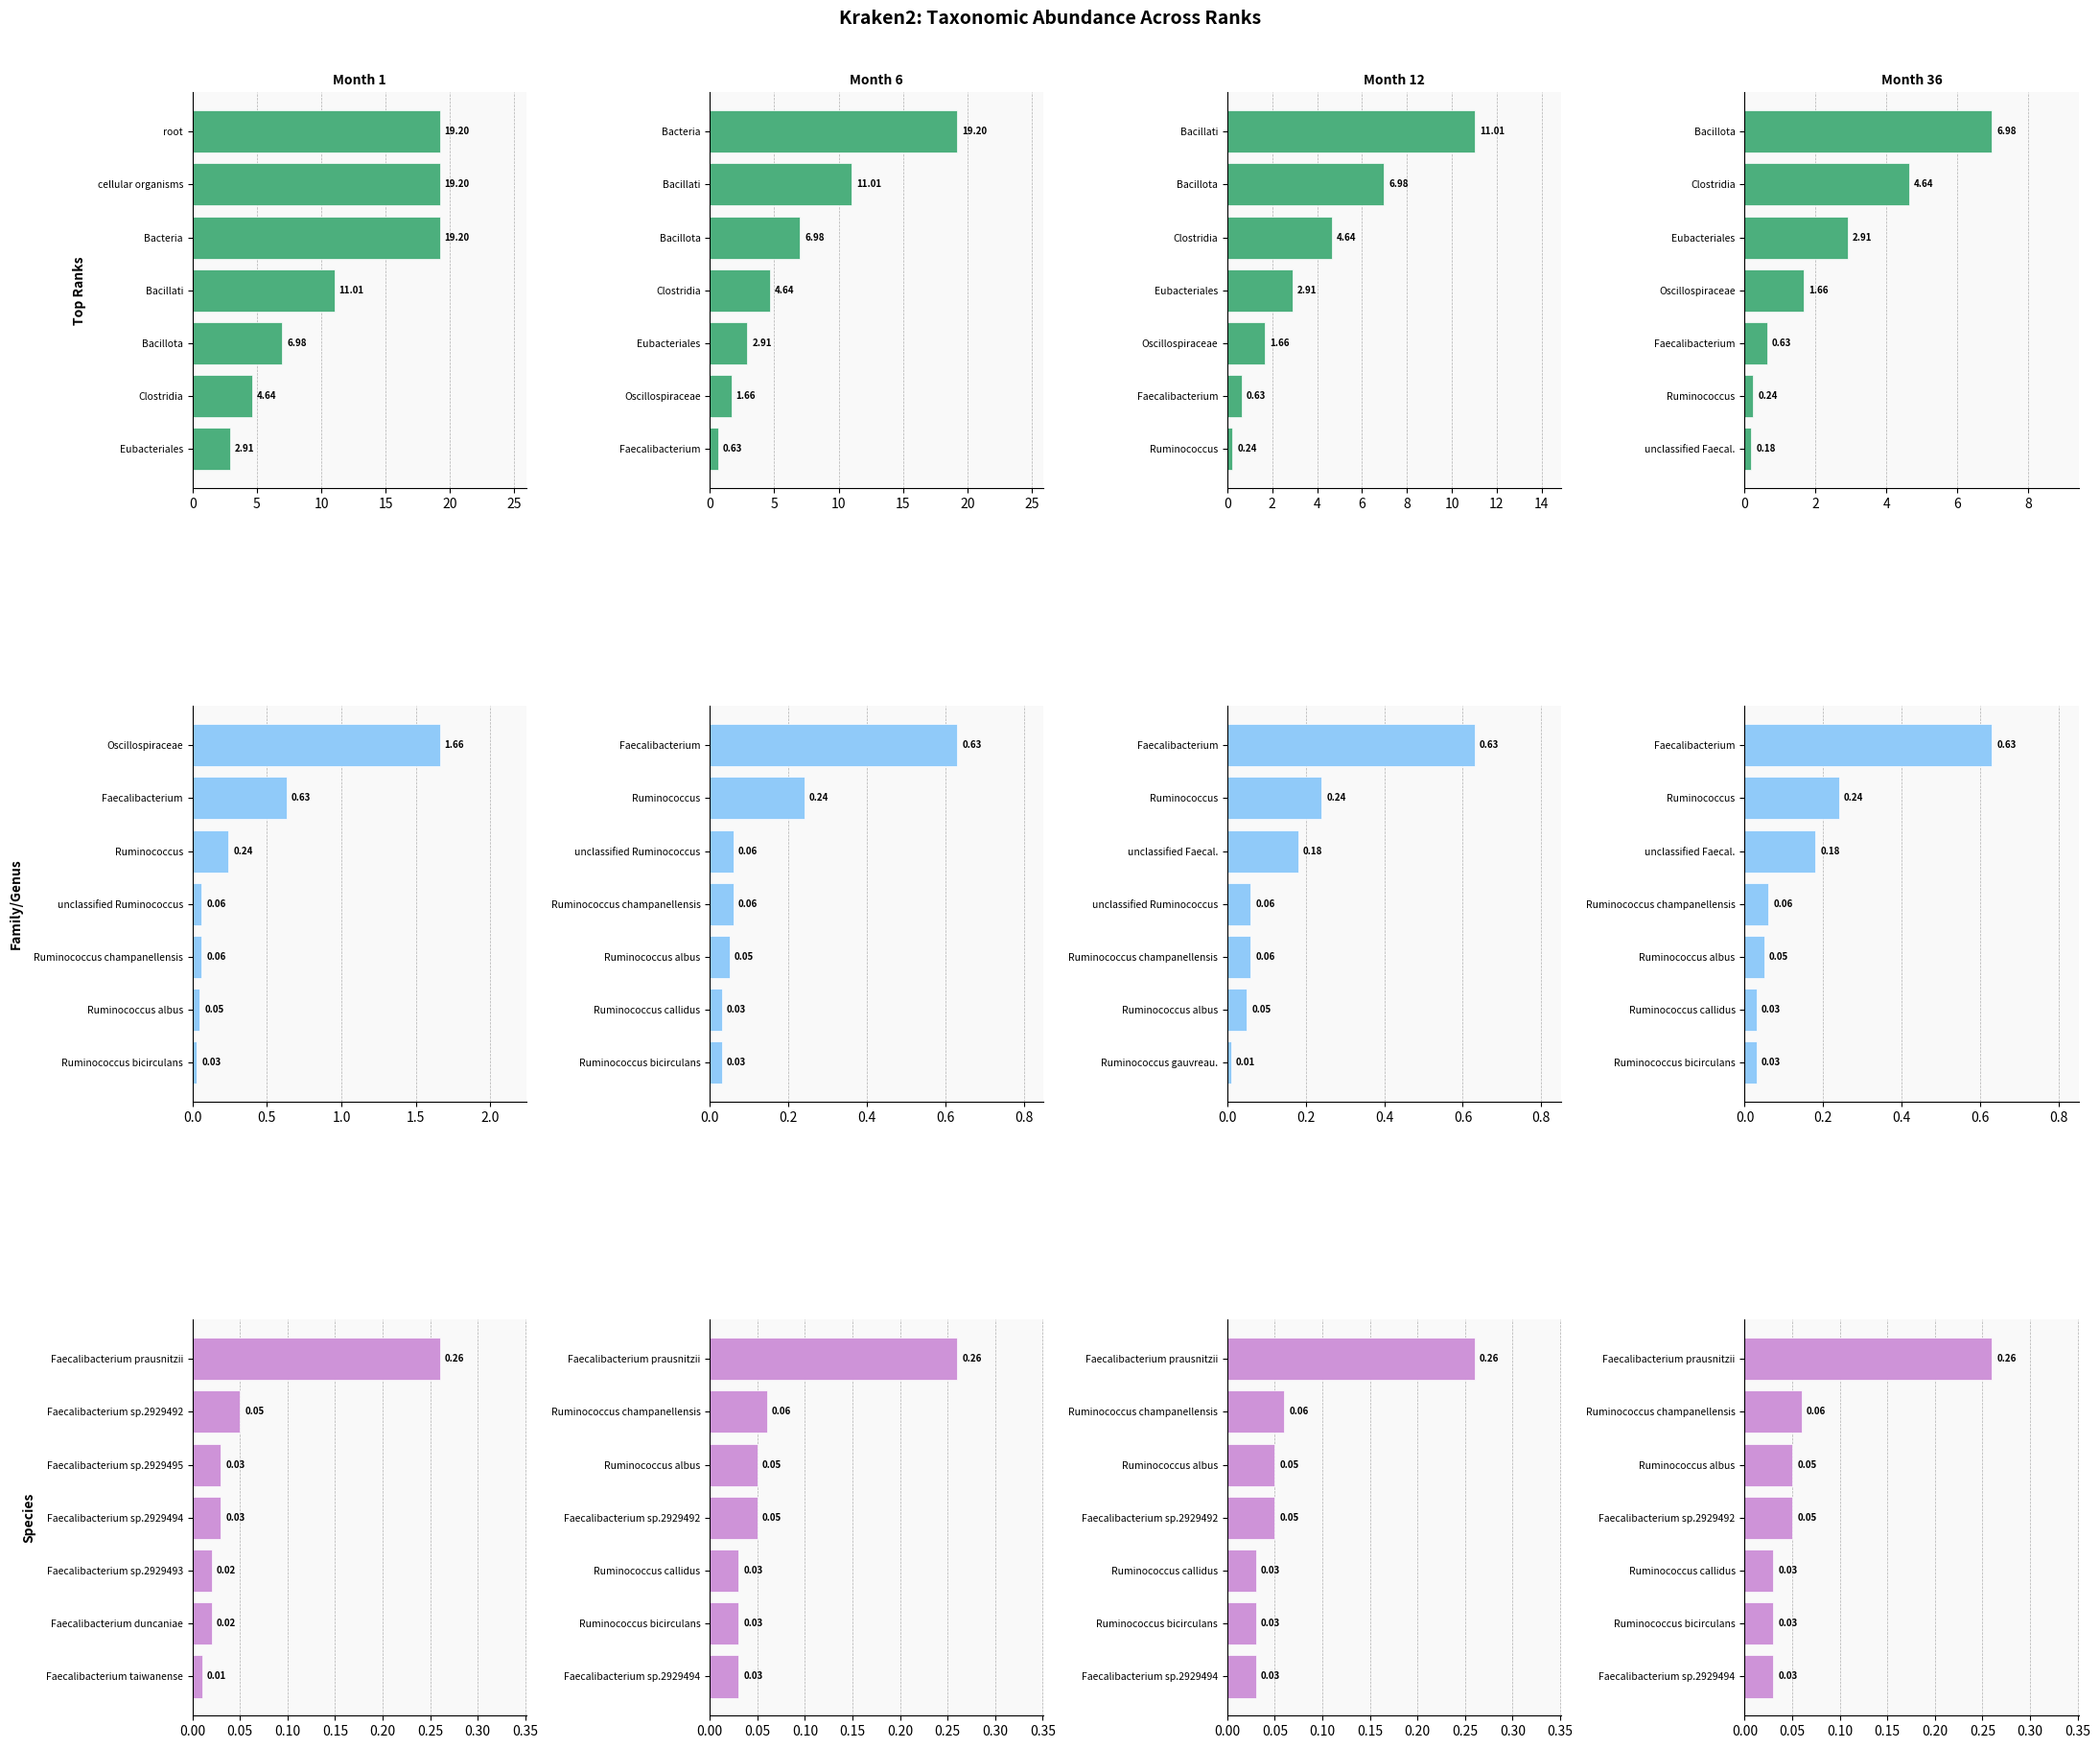

How many data points in Top Ranks are less than 1?

3